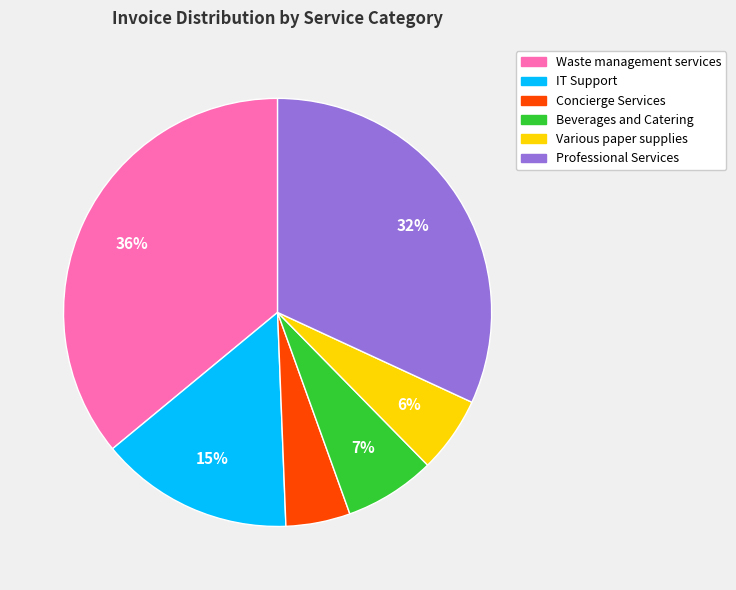

Approximately how many times larger is the value at Concierge Services compared to IT Support?

0.3